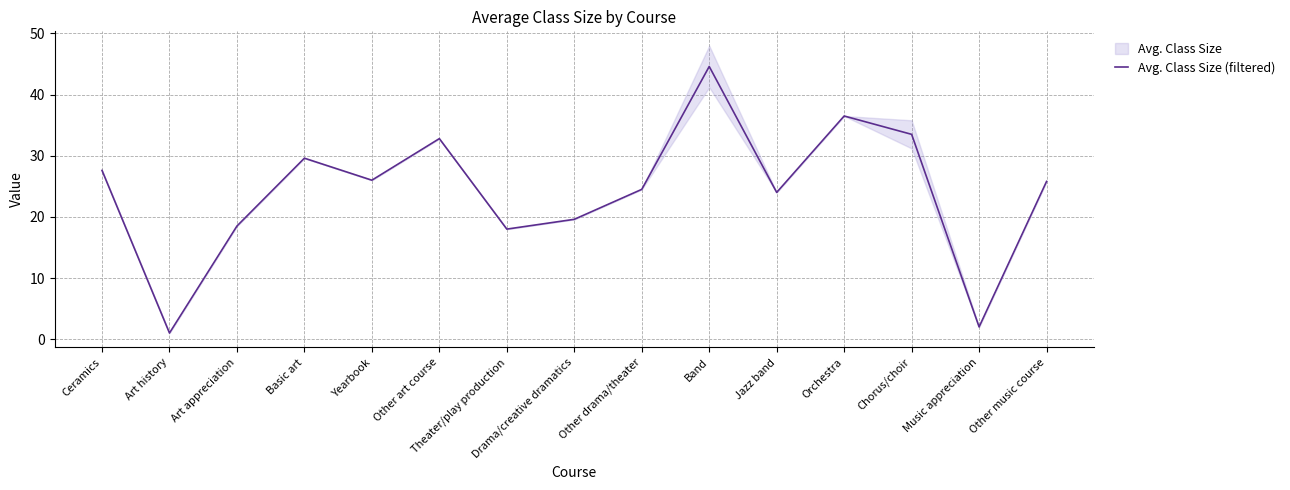

How many lines are shown in the chart?

1